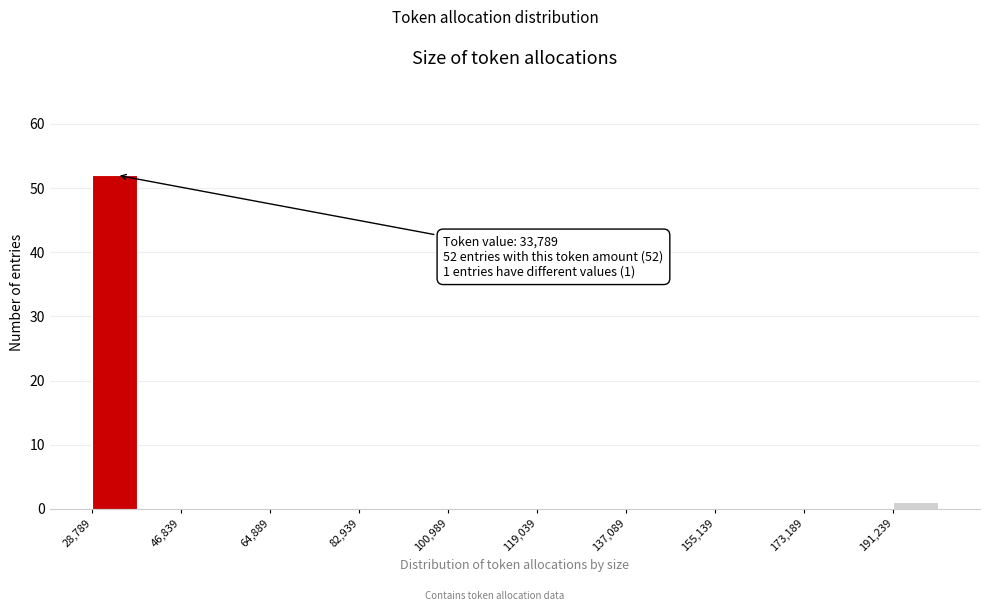

Which range on the x-axis has the tallest bar?

28000 to 38000